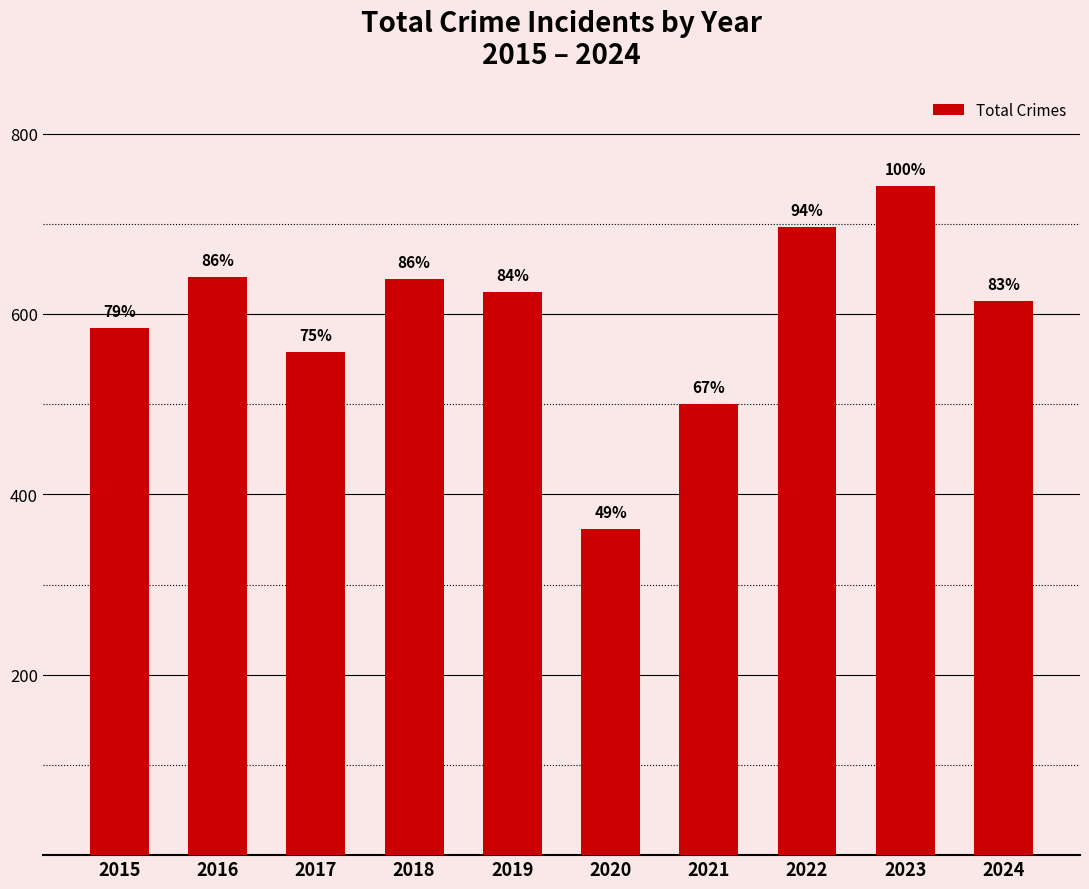

Where is the data nearest to the value 552?

2017